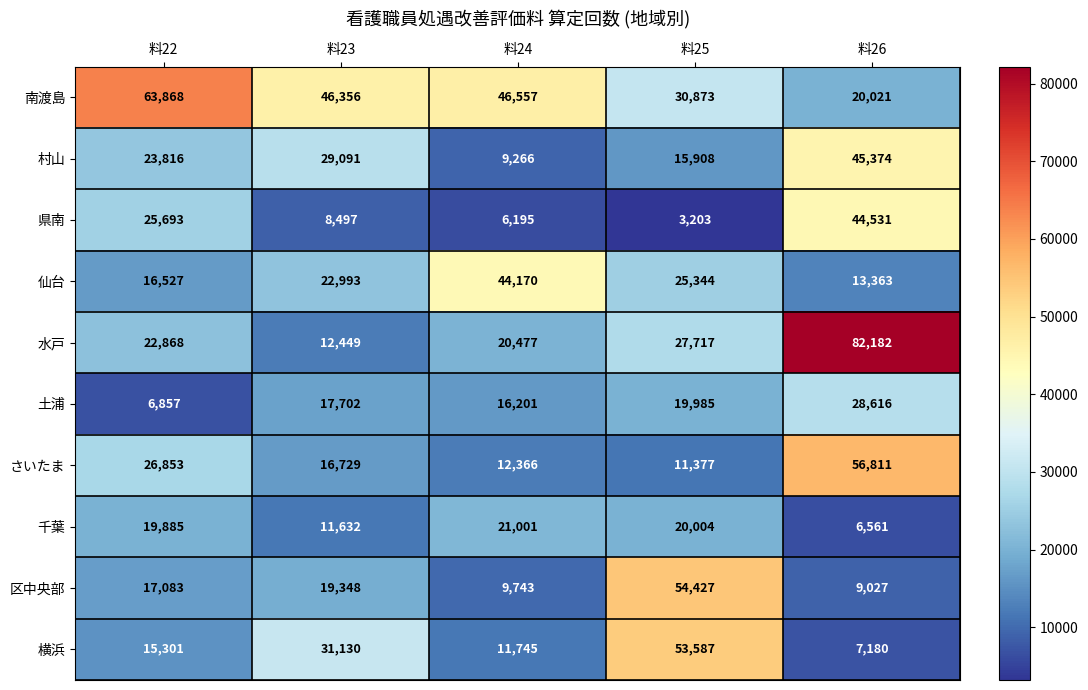

What is the minimum value shown in the chart?

3203